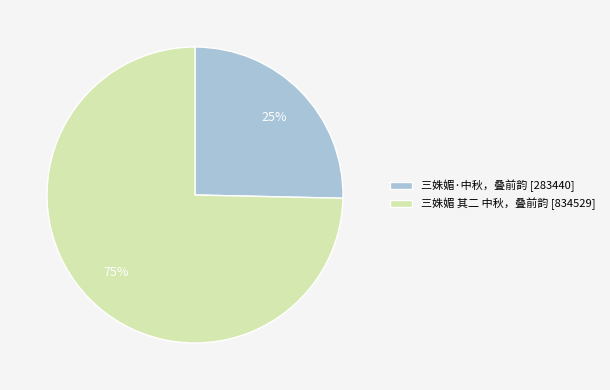

To the nearest percent, what is the combined percentage of 三姝媚 其二 中秋，叠前韵 and 三姝媚·中秋，叠前韵?

100%